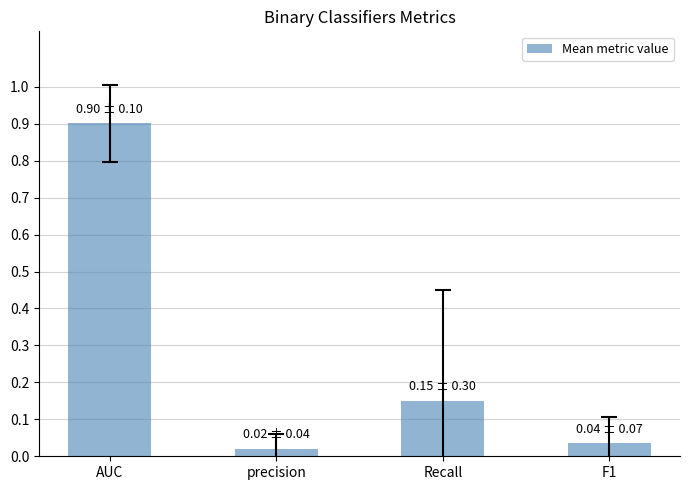

Rank the categories by value from highest to lowest.

AUC, Recall, F1, precision